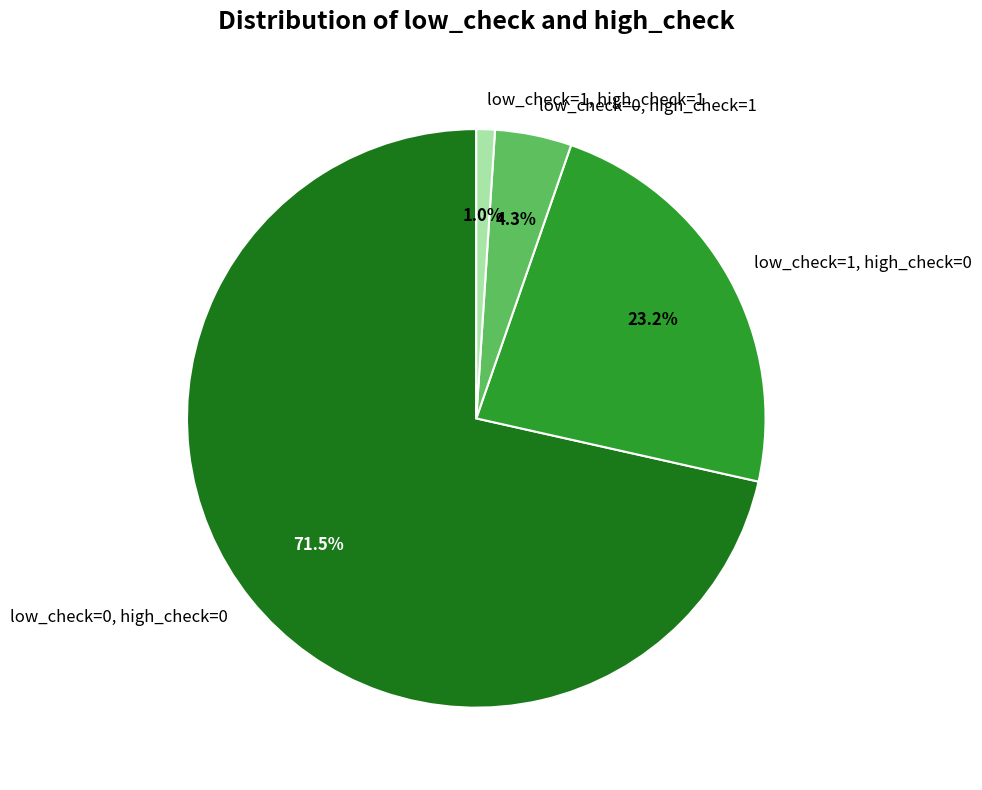

Rank the categories by value from highest to lowest.

low_check=0, high_check=0, low_check=1, high_check=0, low_check=0, high_check=1, low_check=1, high_check=1